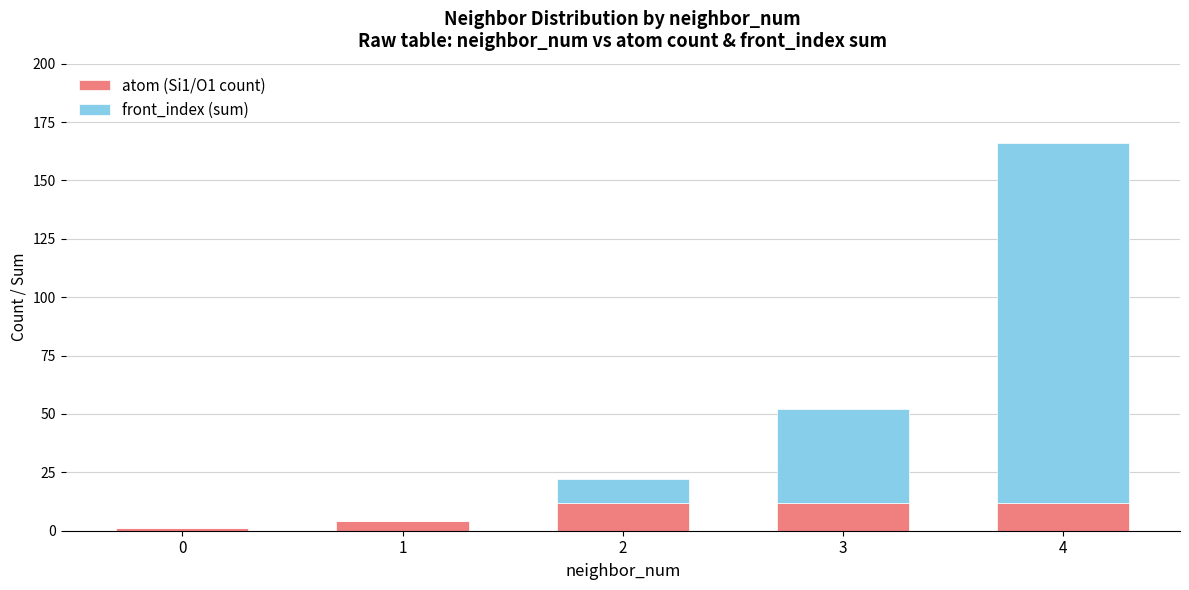

What are all the series names shown in the legend?

atom (Si1/O1 count), front_index (sum)